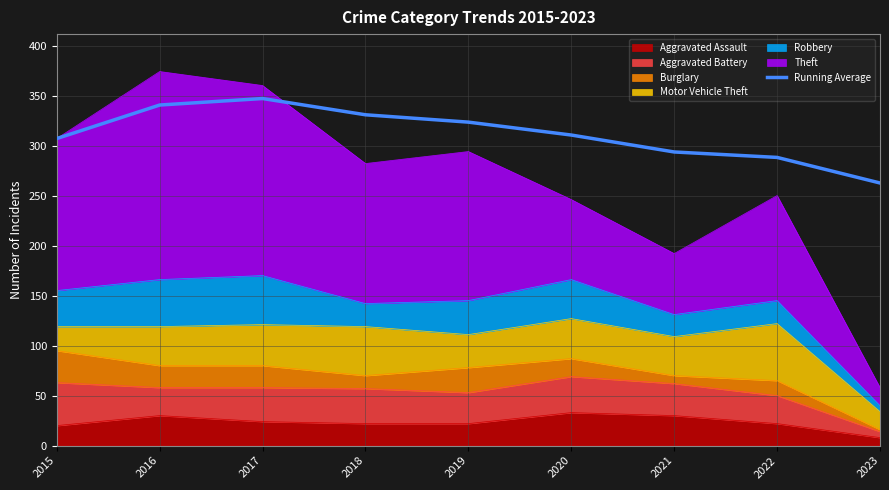

At which label is the value closest to 304?

2015